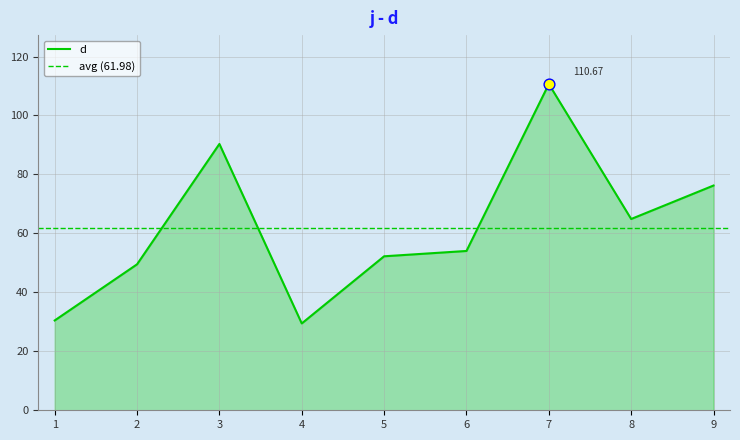

Approximately how many times larger is the value at 6 compared to 8?

0.8